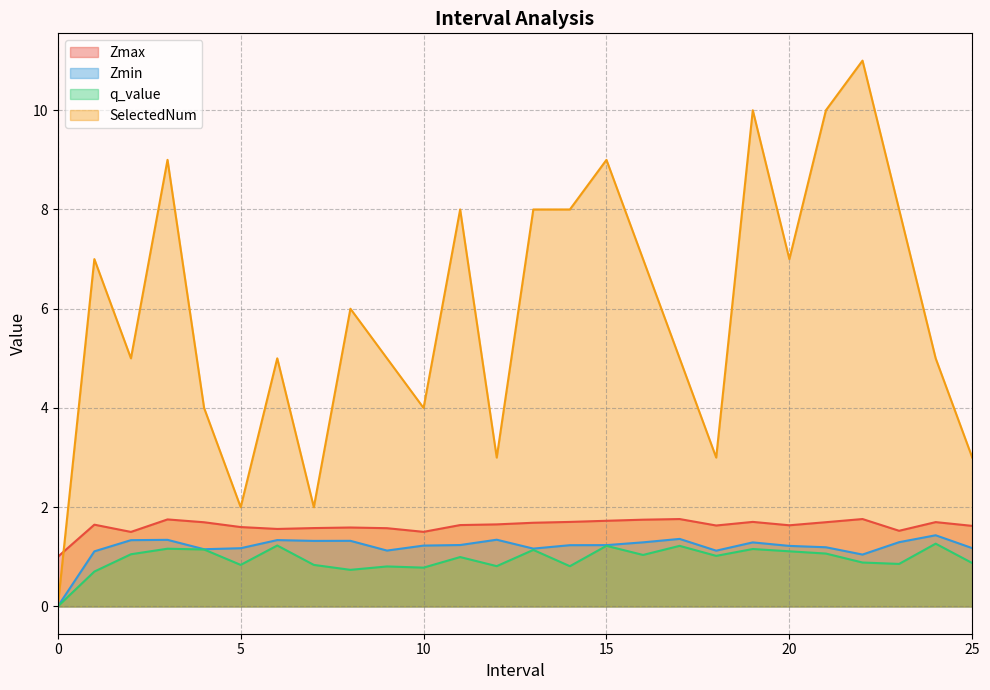

Which series has the largest total across all categories?

SelectedNum